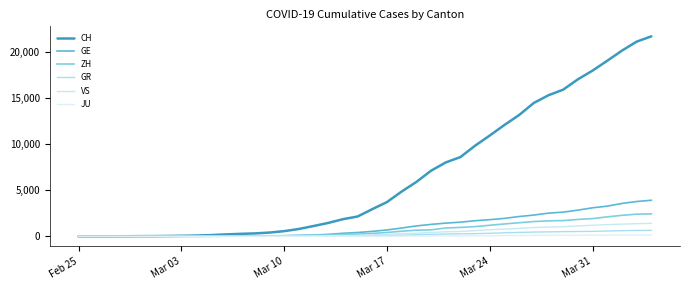

Is this an area chart (filled region under the line)?

No